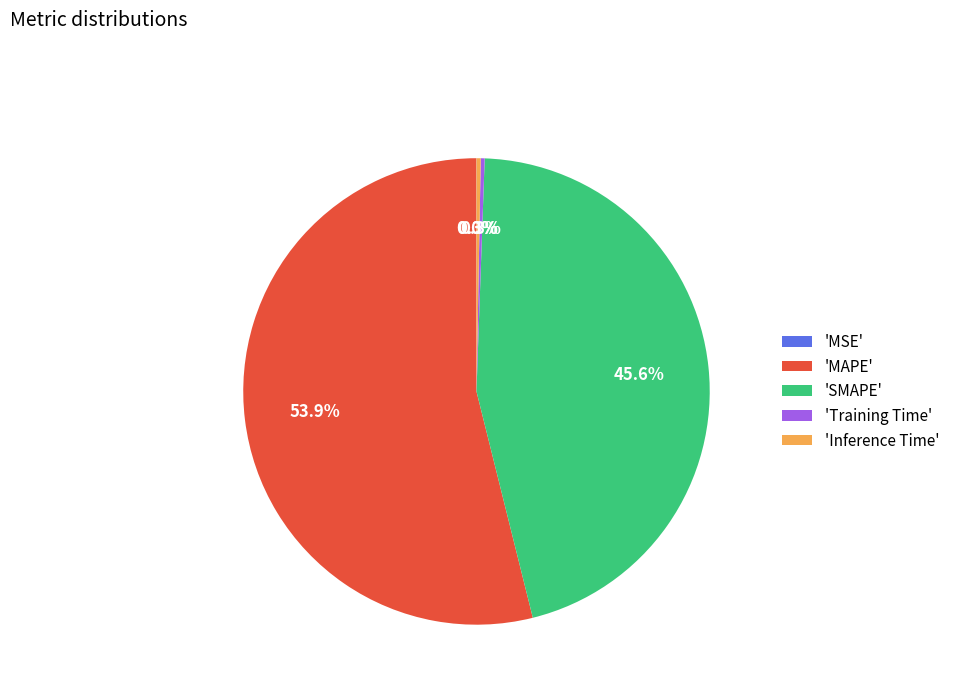

Which slice represents more than half of the pie?

'MAPE'